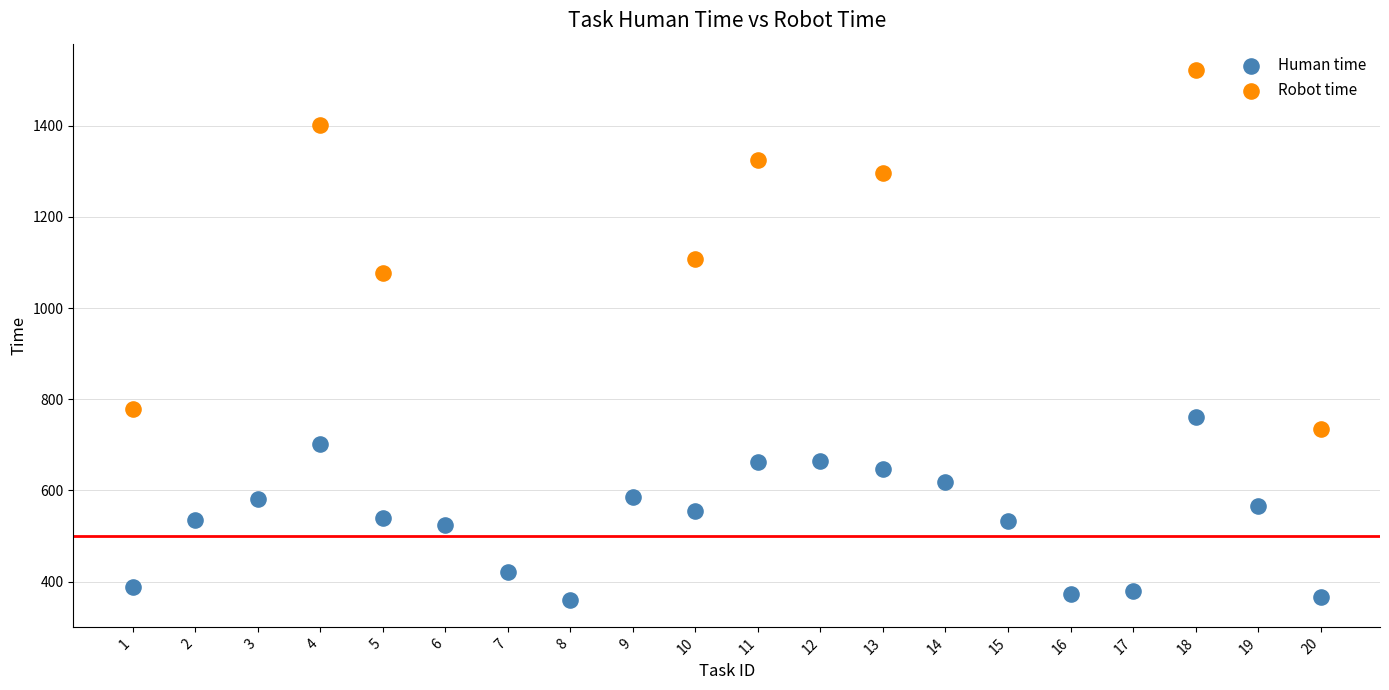

Which series contains the highest Y value?

Robot time